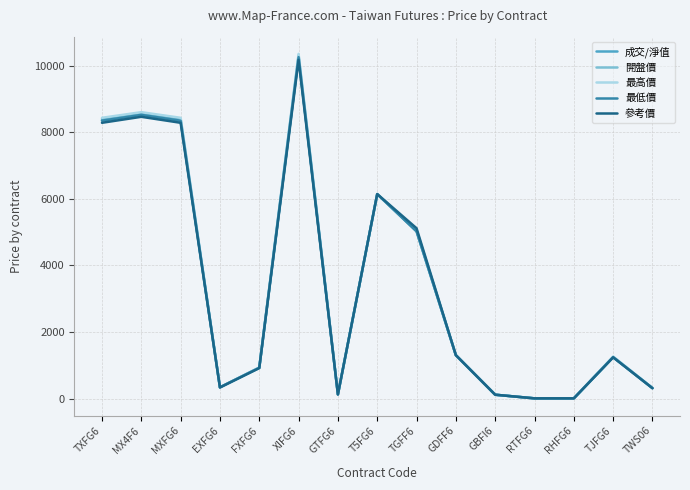

Which series has the widest spread of values?

最高價